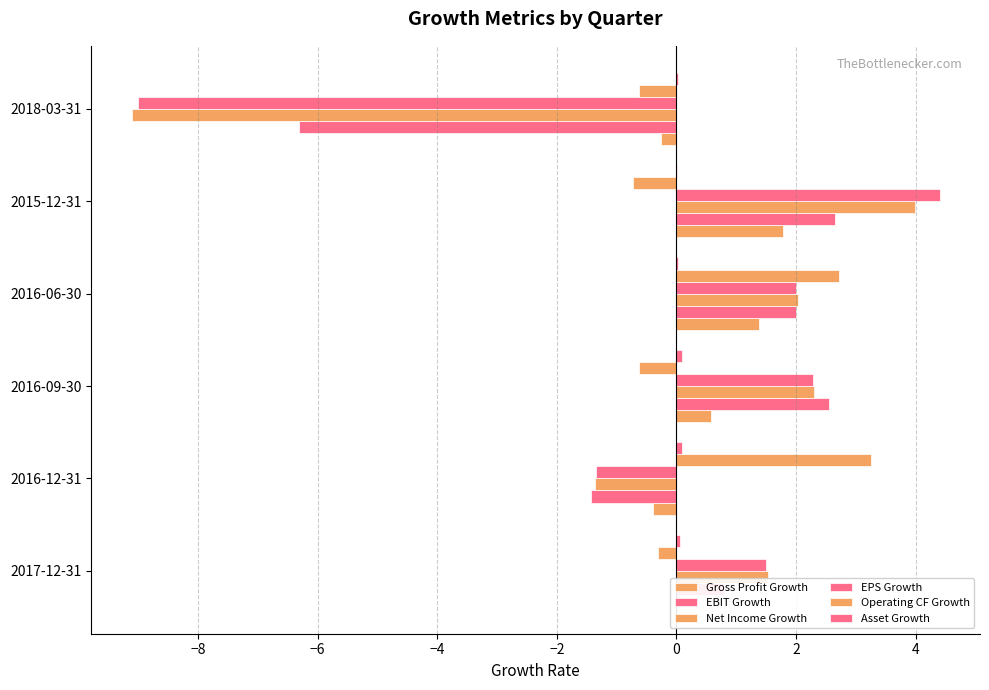

How many values in Net Income Growth are above zero?

4